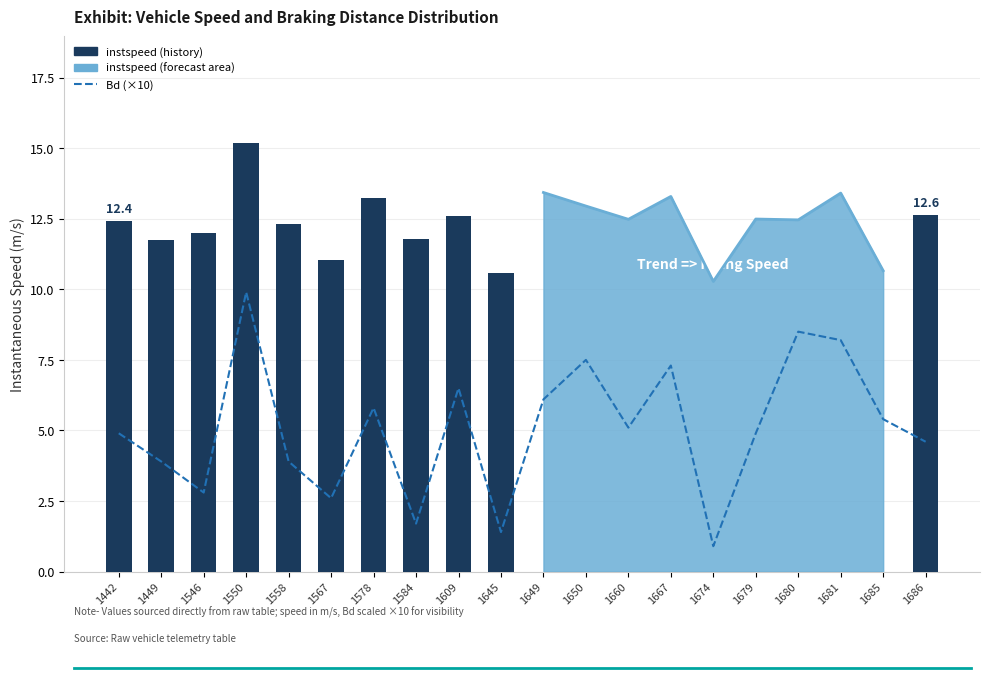

Are the bars horizontal?

No